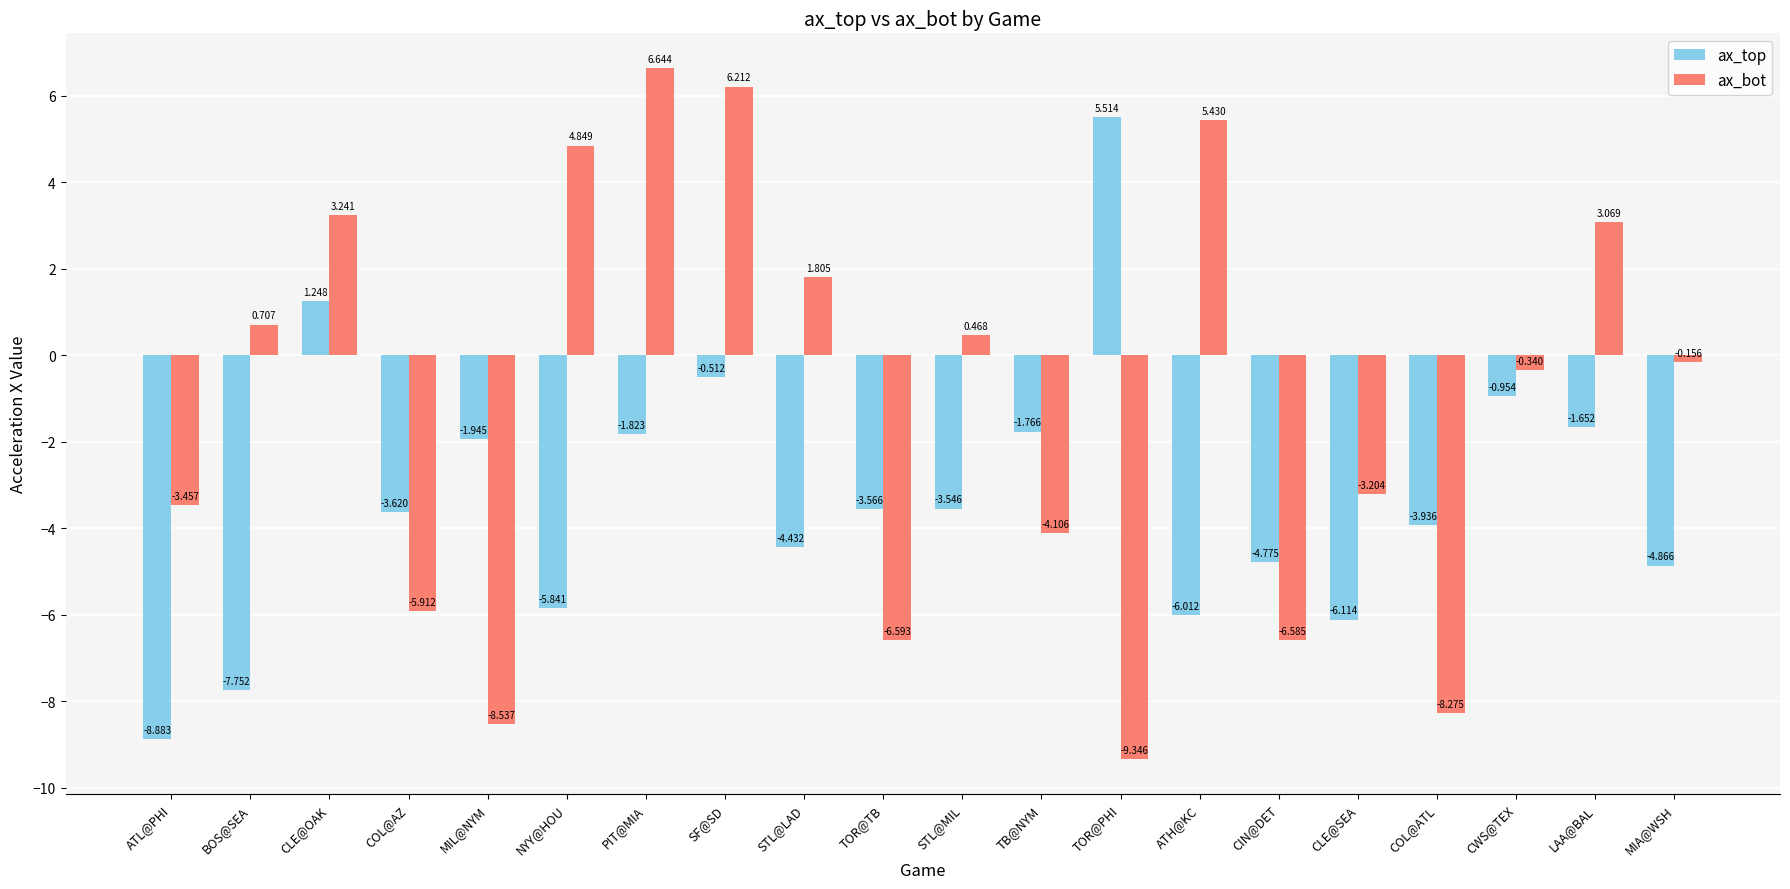

At LAA@BAL, list the series in order from smallest to largest.

ax_top, ax_bot